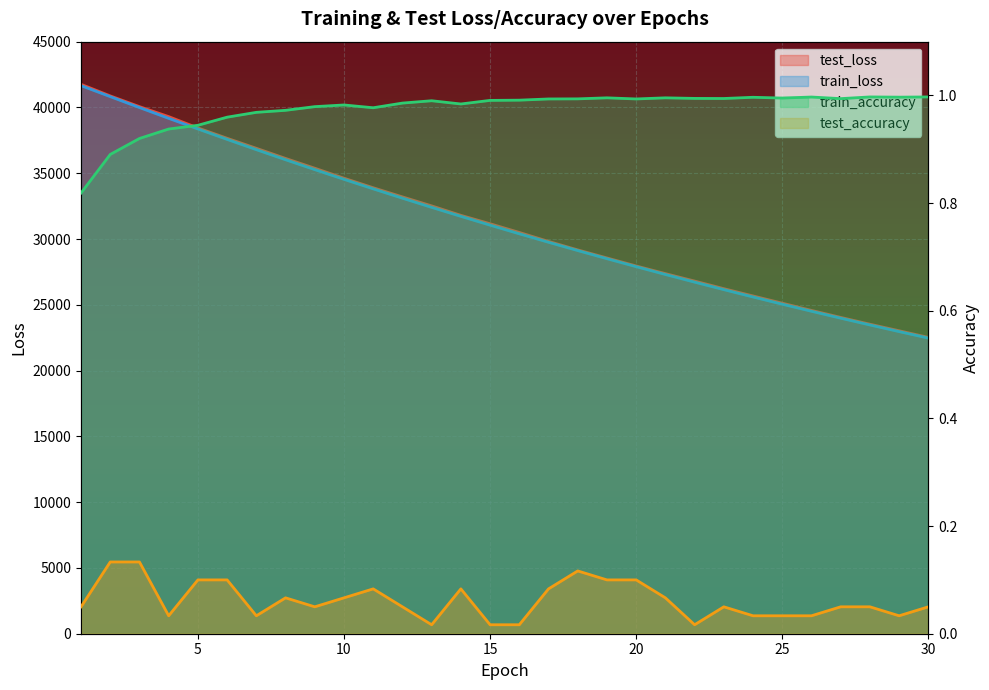

Does the chart display data point markers on the line(s)?

No